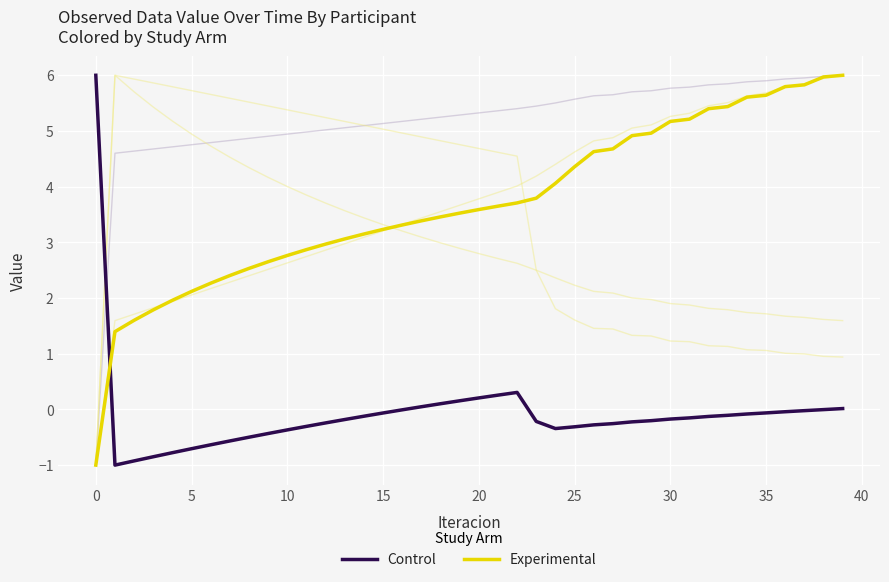

Which series has the largest range (max minus min)?

Control